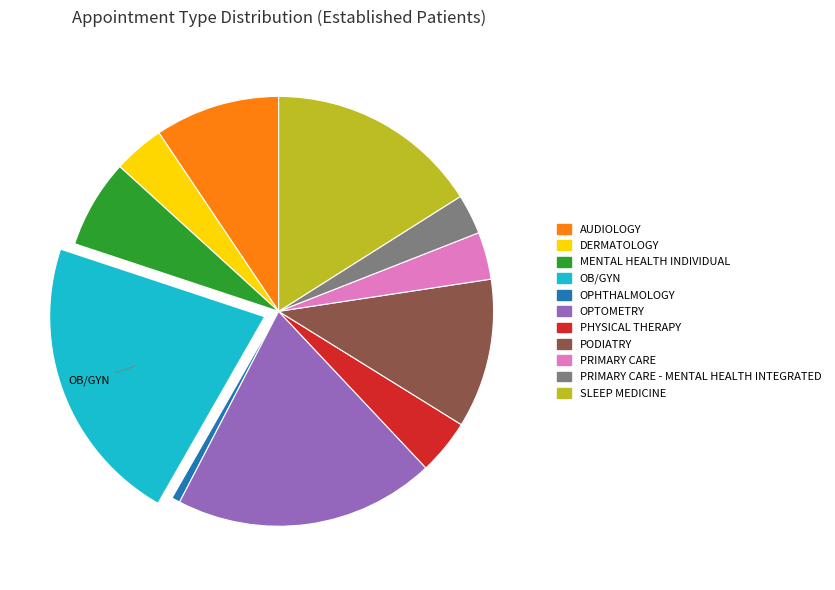

The MENTAL HEALTH INDIVIDUAL slice represents 1% of the pie. True or false?

False